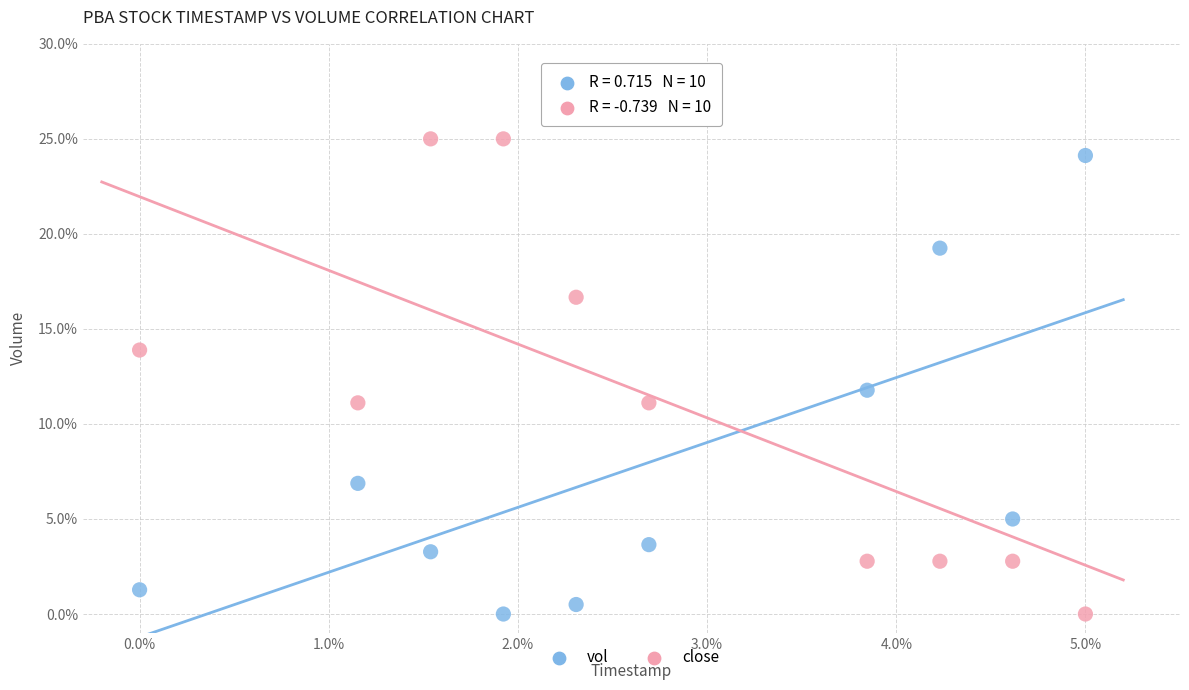

What are all the series names shown in the legend?

vol, close